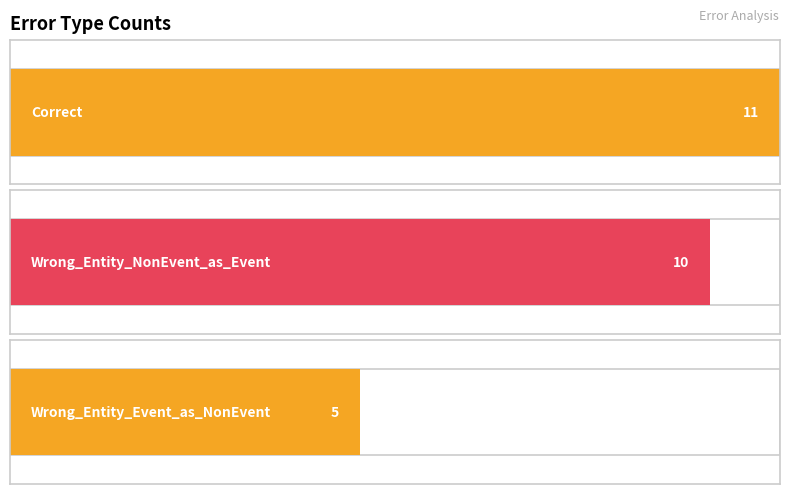

What is the label of the 1st bar from the left?

Correct